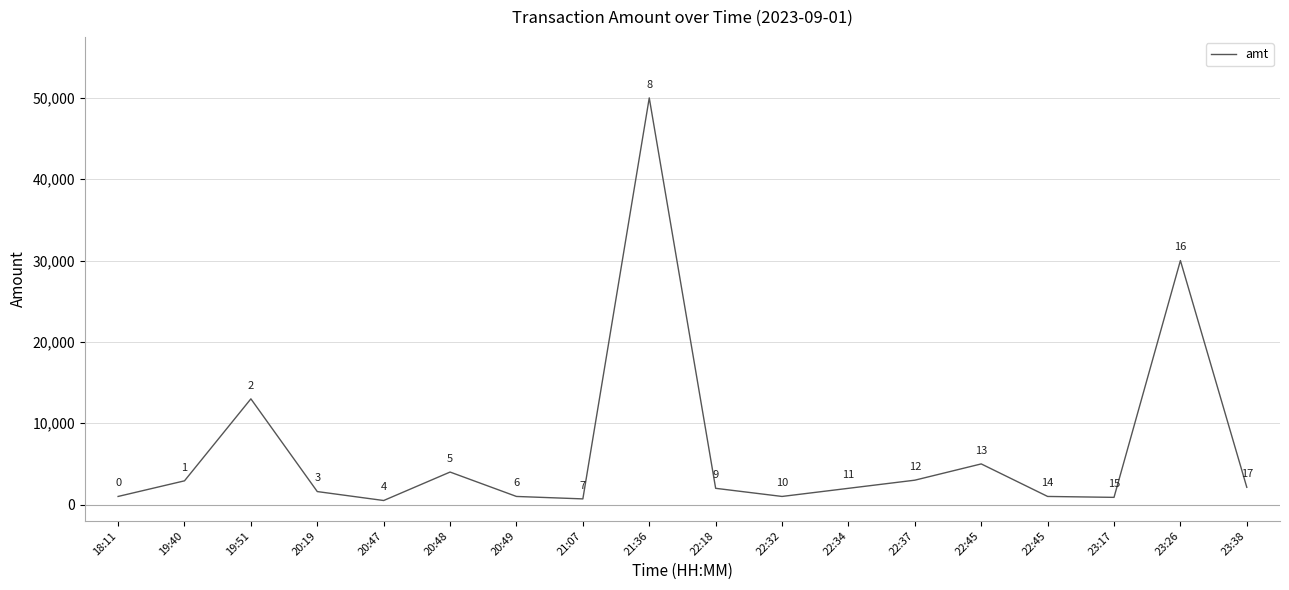

What is the label of the 7th point from the right?

22:34